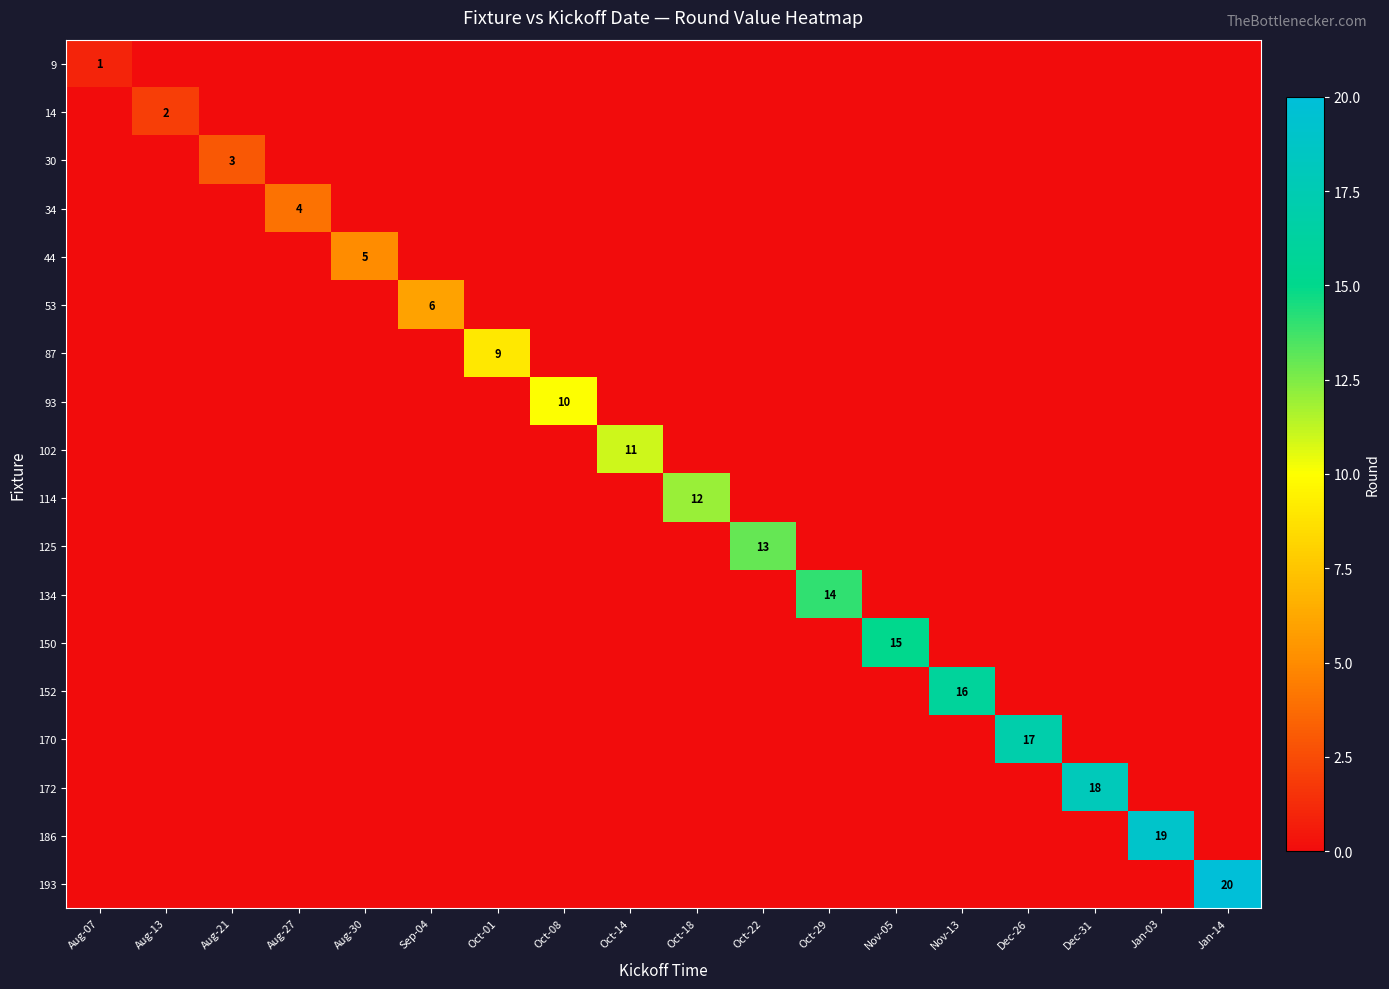

The 150 series shows 7 at Nov-05. True or false?

False